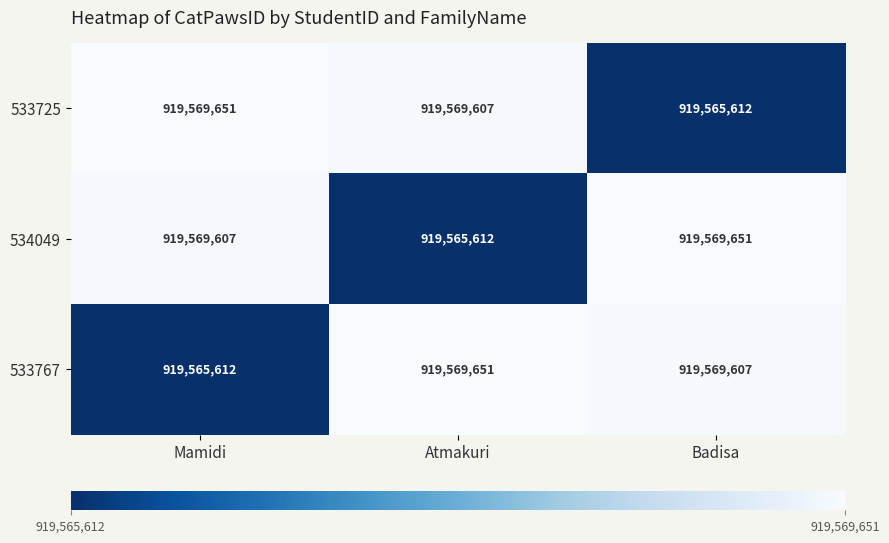

Is it true that 534049 equals 919569651 at Badisa?

True